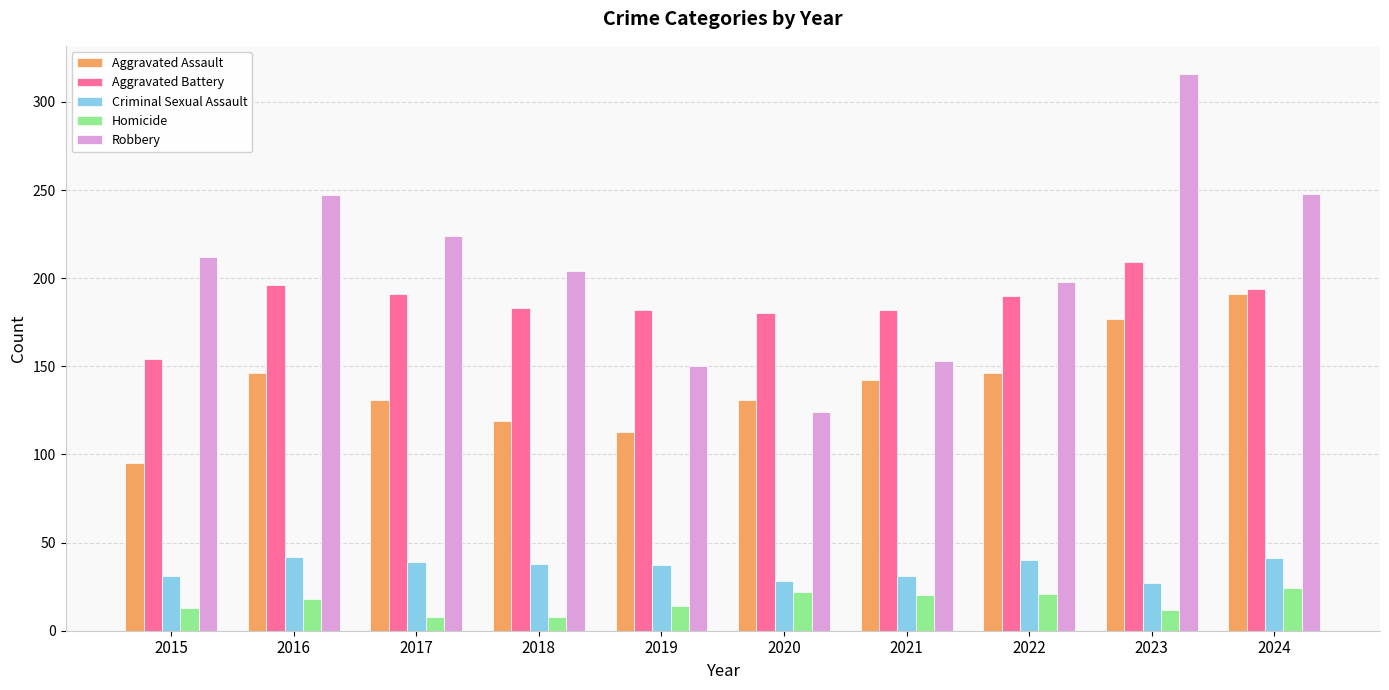

What is the total value across all series at 2022?

595